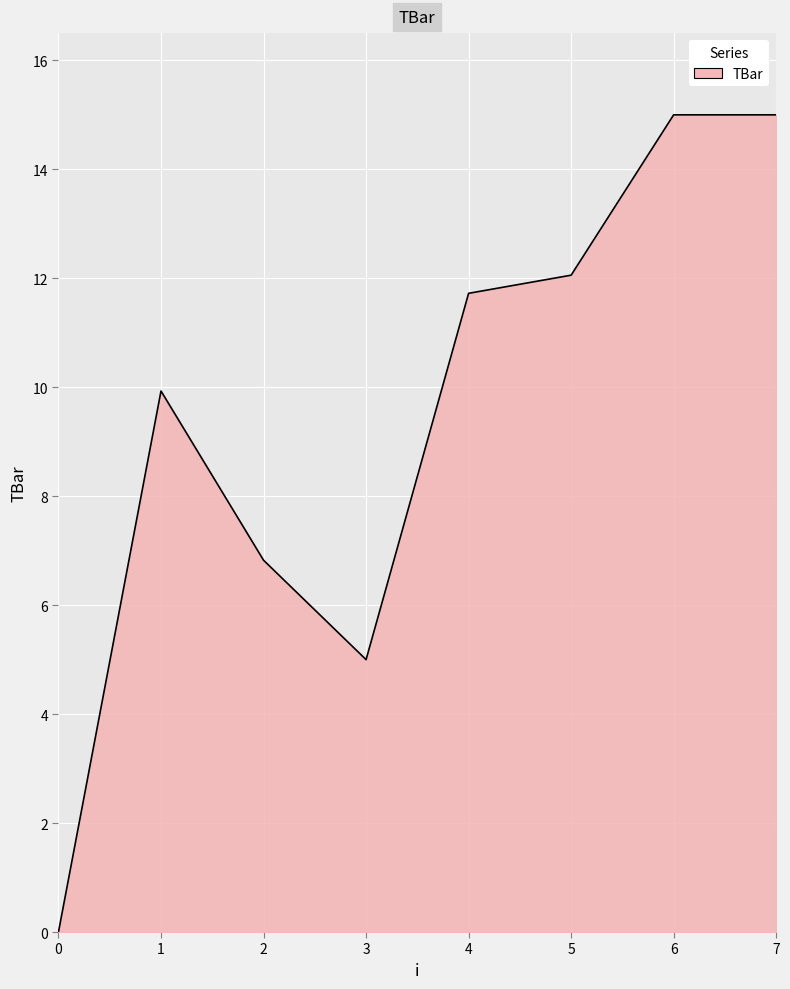

How many values are above zero?

7